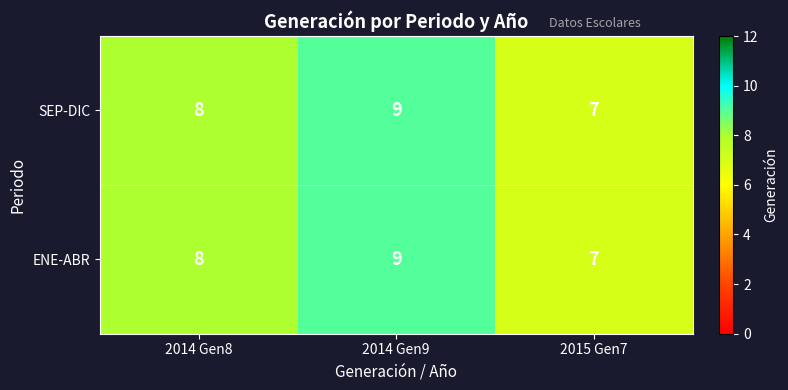

Count the ENE-ABR values in the range 7 to 9.

3